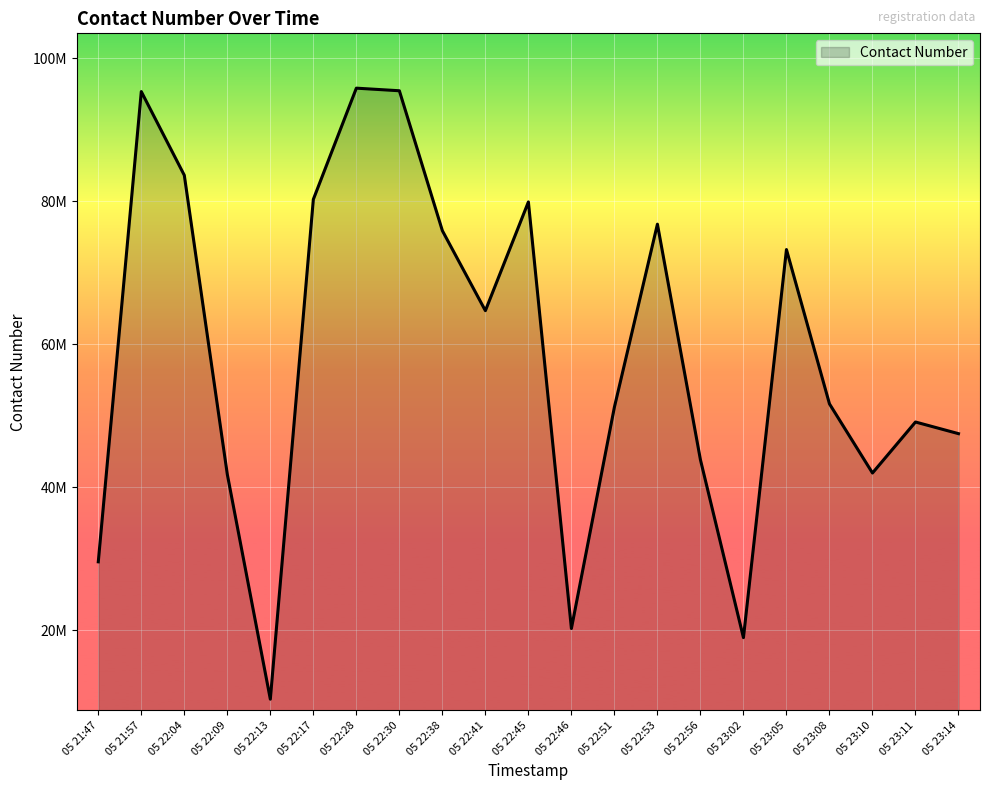

What is the smallest value displayed?

10389353